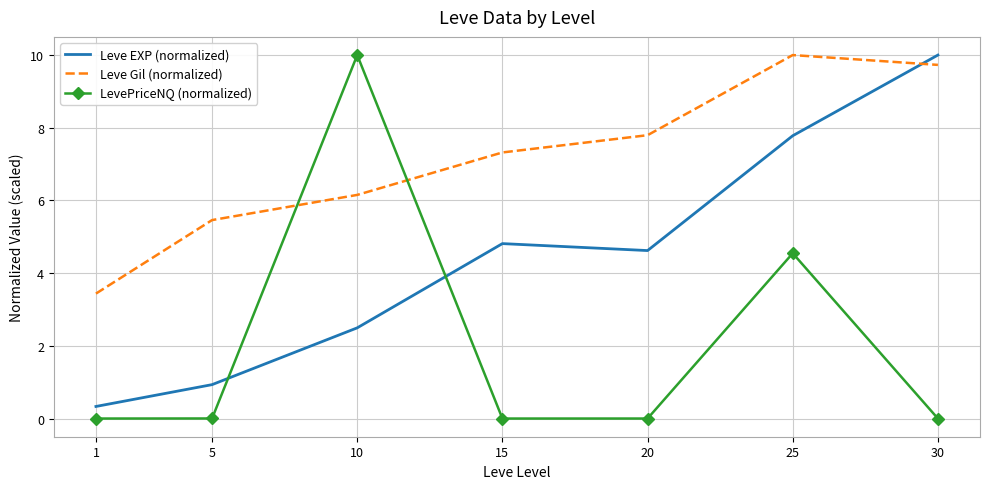

What is the average value of the Leve EXP (normalized) series?

4.4